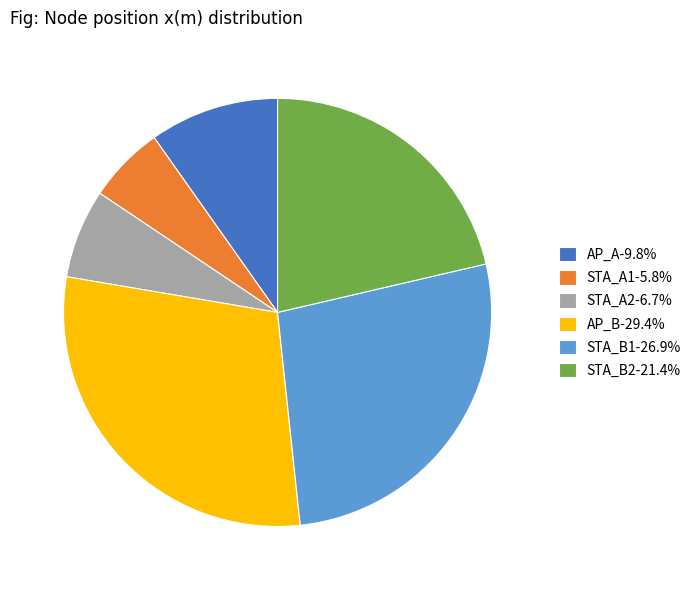

Is STA_A1-5.8% the majority of the pie?

No